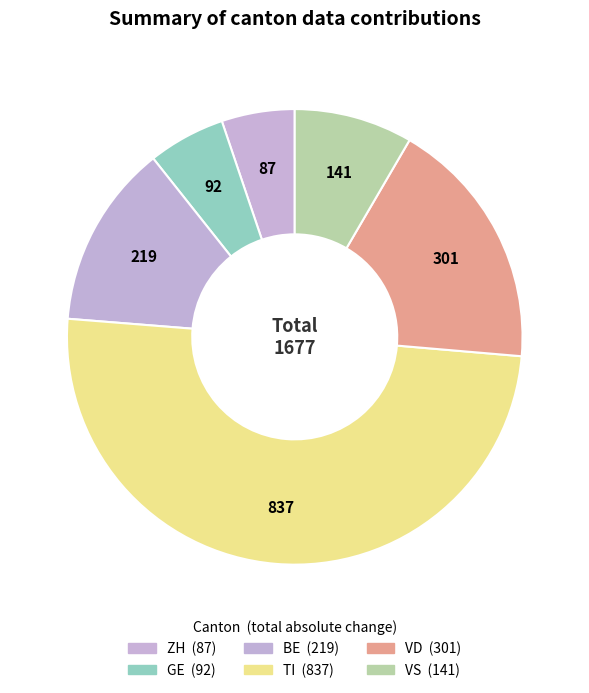

How many segments does this pie chart have?

6